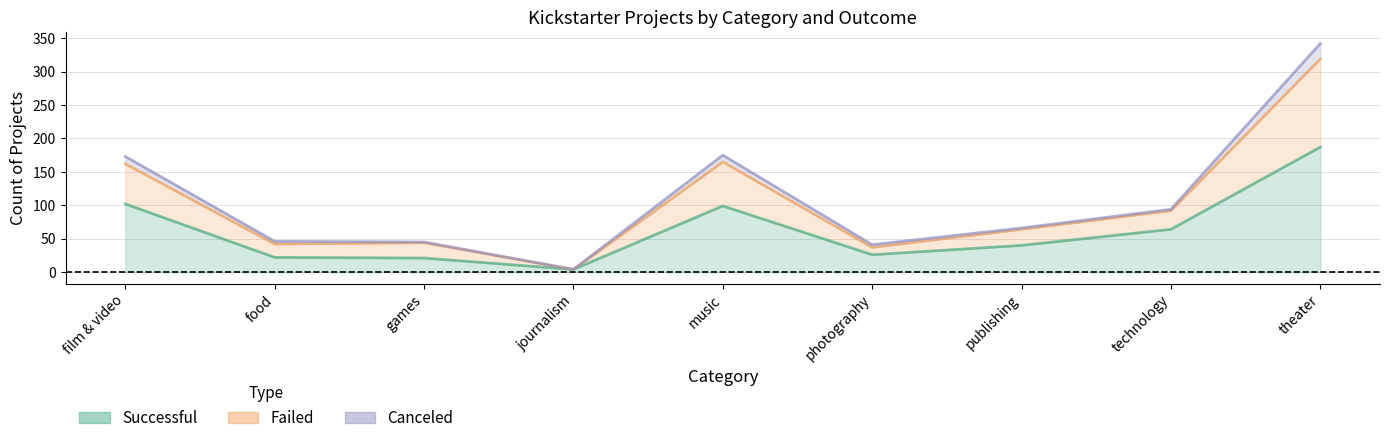

The value of failed at food is 46. True or false?

True